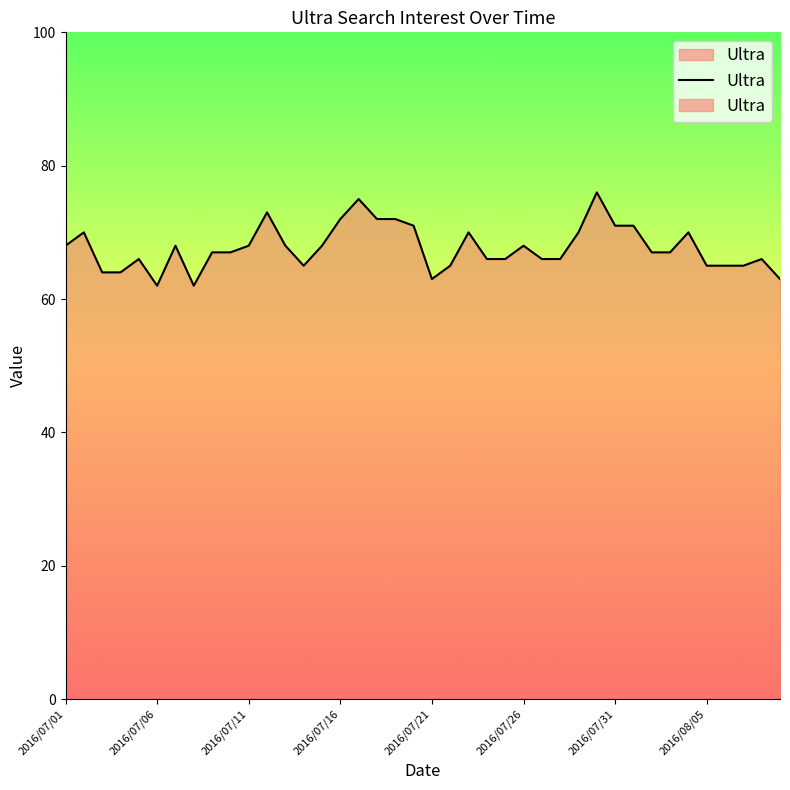

How many interior local peaks (higher than both neighbors) does the data have?

10